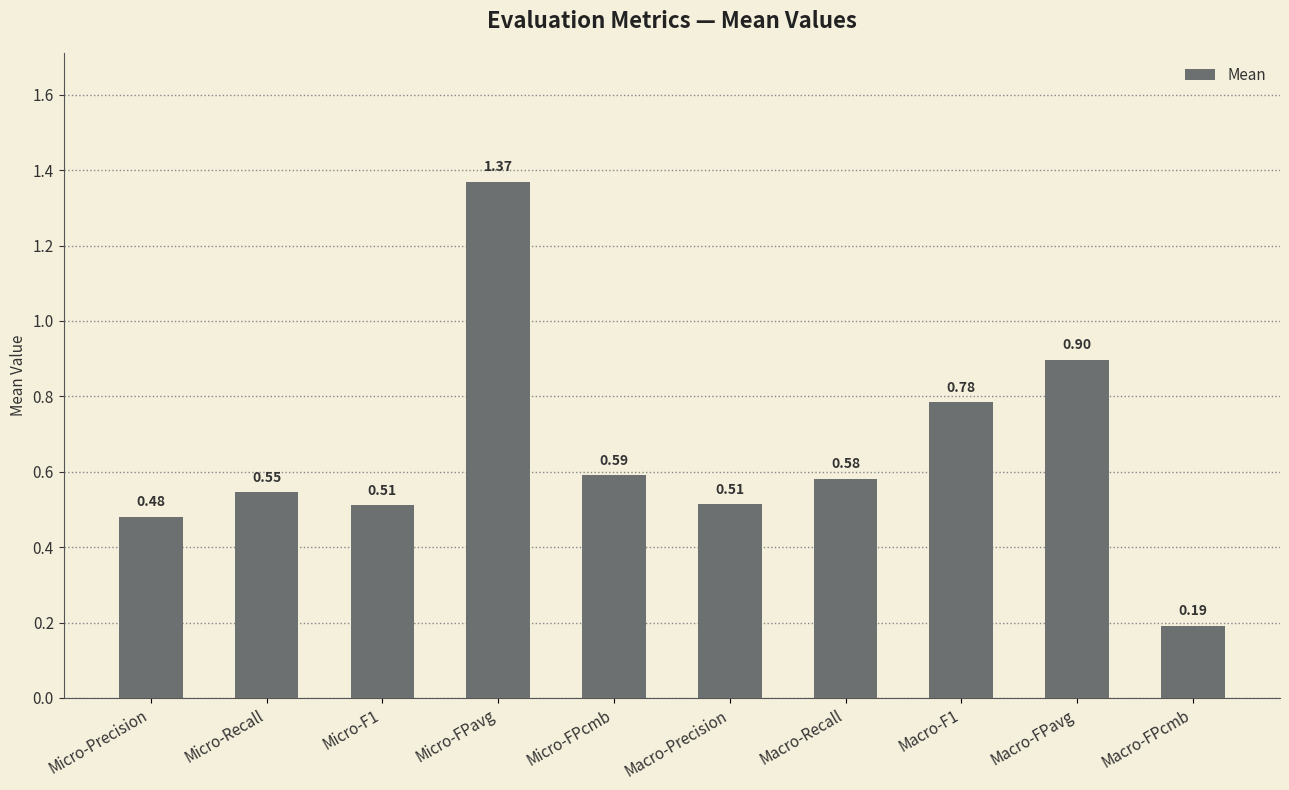

What is the difference between the maximum and minimum values?

1.2